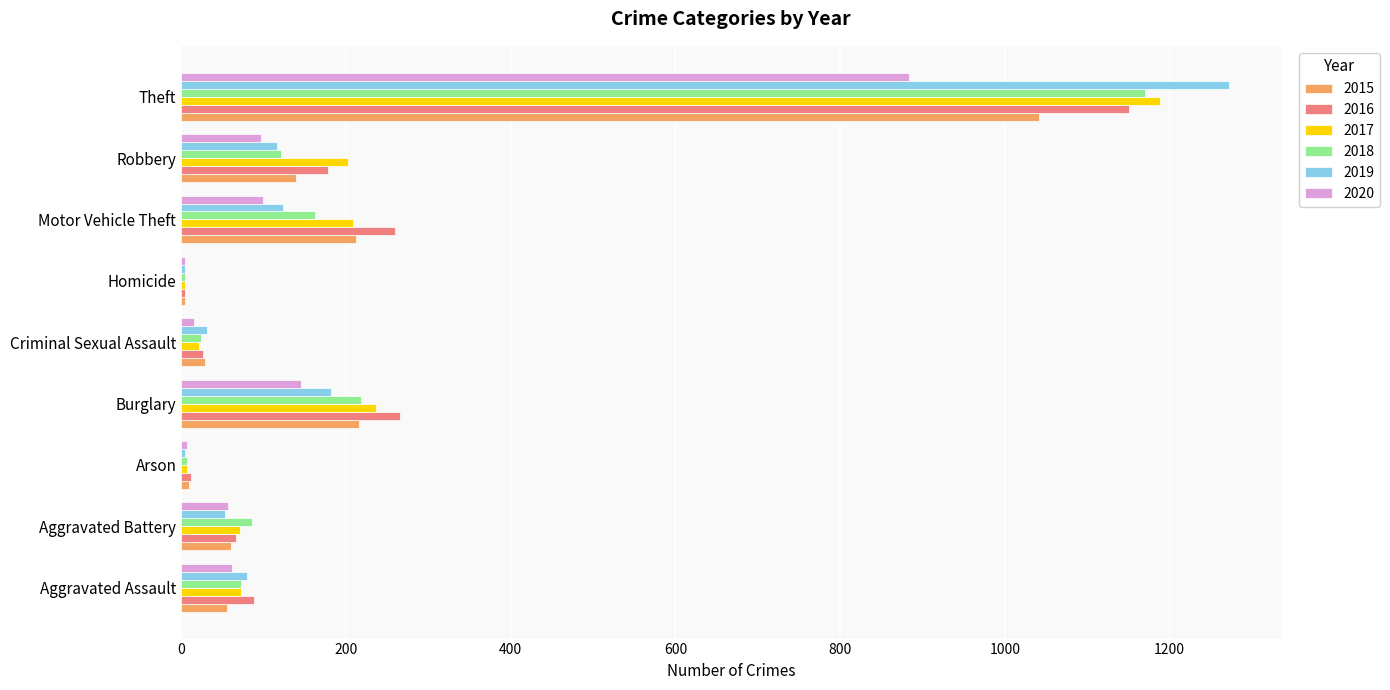

Between Aggravated Assault and Theft, which series saw the biggest shift?

2019